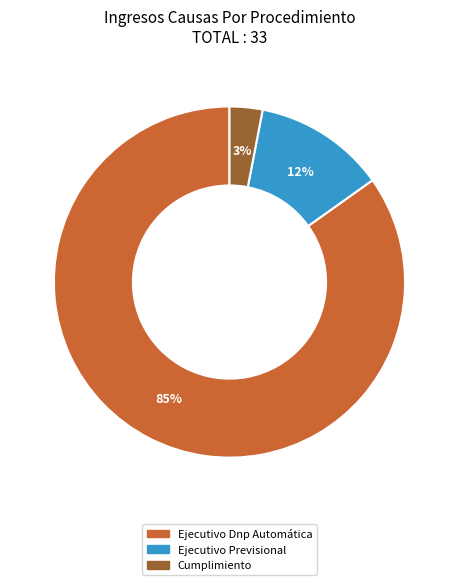

Rank the categories by value from highest to lowest.

Ejecutivo Dnp Automática, Ejecutivo Previsional, Cumplimiento